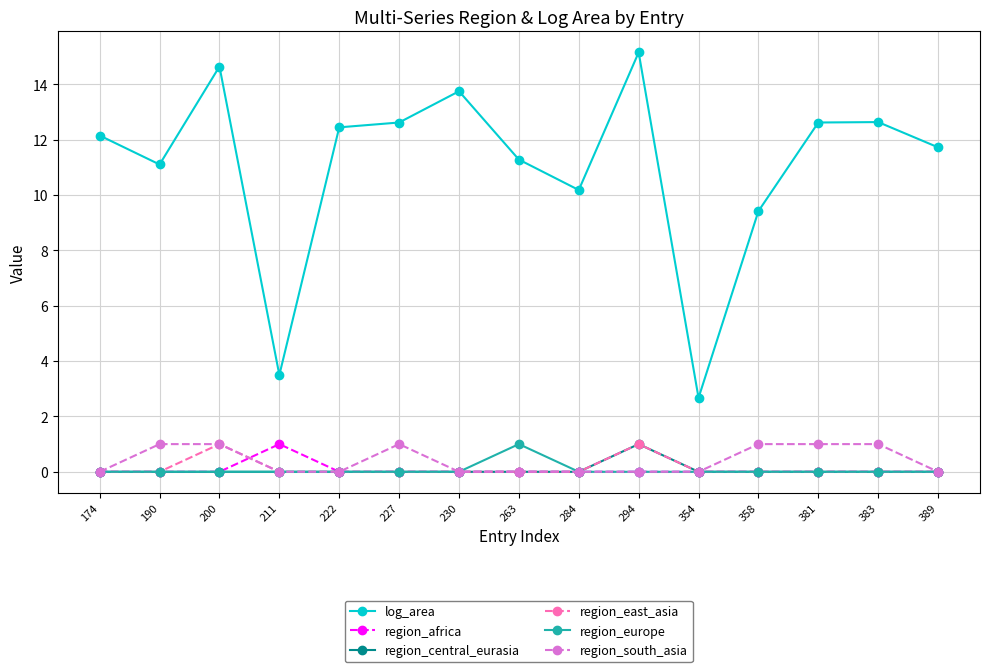

Where is the first local maximum for region_east_asia?

200